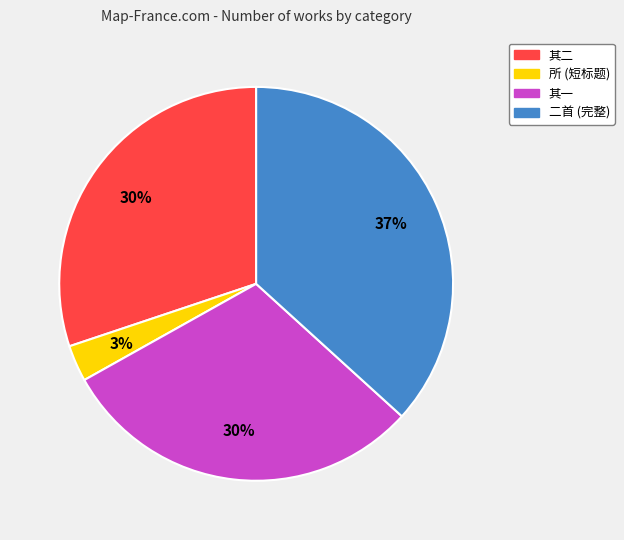

To the nearest percent, what is the difference between the largest and smallest slice percentages?

34%